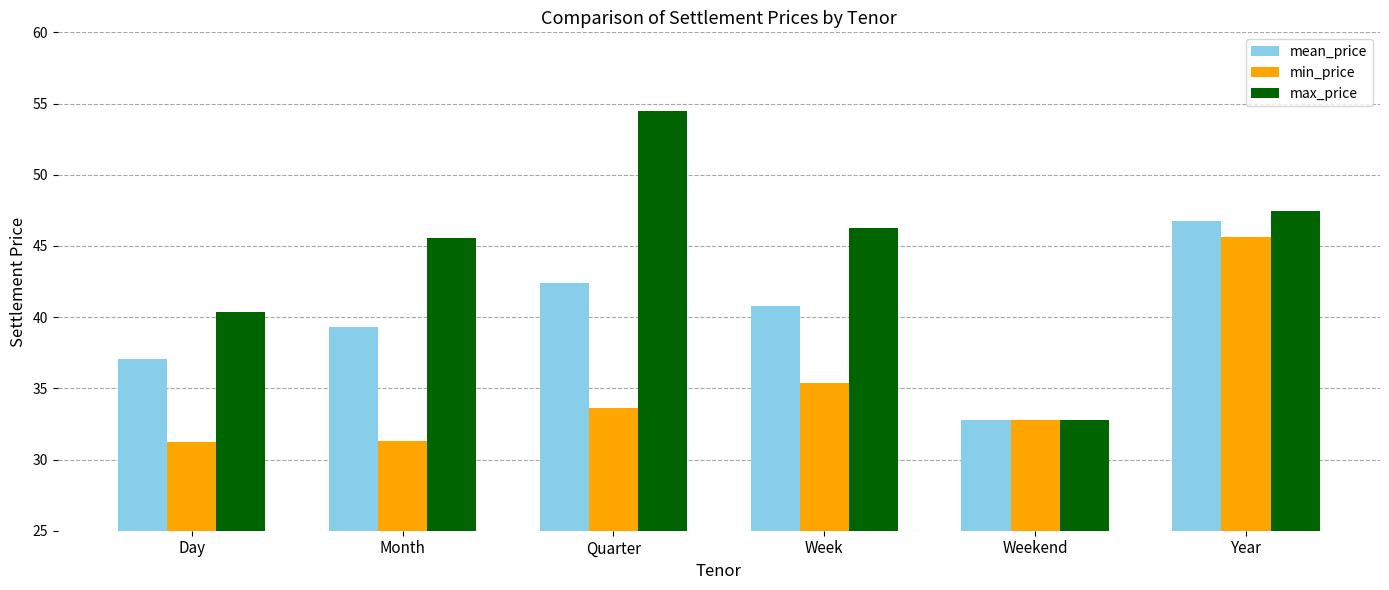

What is the total value across all series at Weekend?

98.3